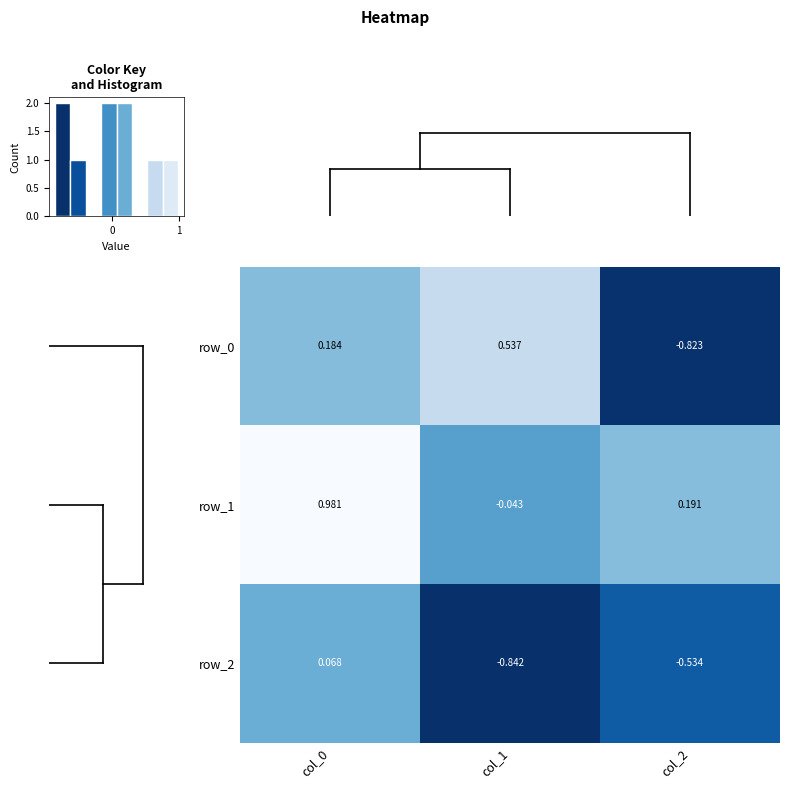

Reading left to right, list all the values displayed in this chart.

row_0: 0.2	0.5	-0.8
row_1: 1.0	-0.0	0.2
row_2: 0.1	-0.8	-0.5